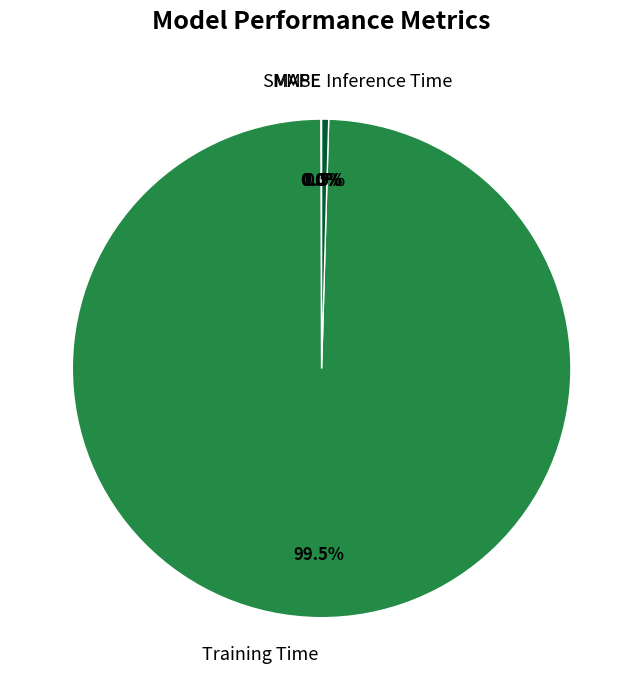

Which category accounts for the majority?

Training Time